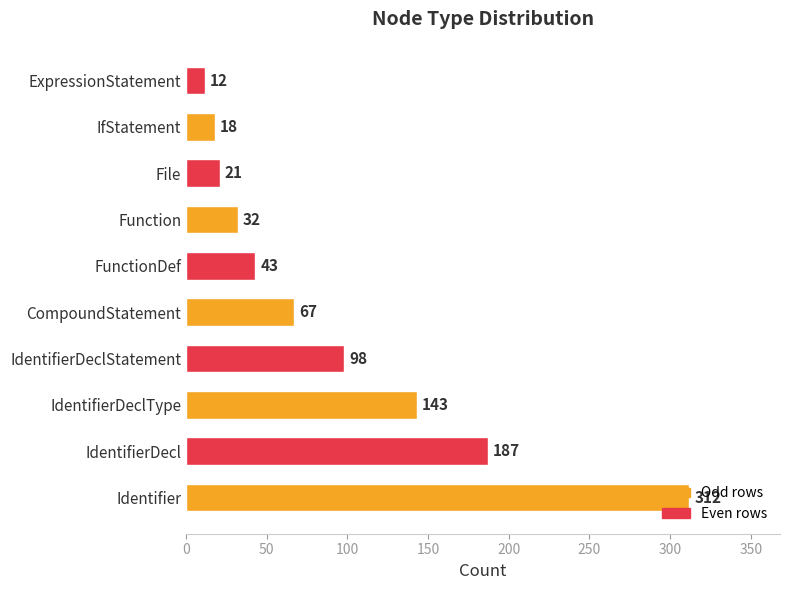

List the labels in order of value, smallest first.

ExpressionStatement, IfStatement, File, Function, FunctionDef, CompoundStatement, IdentifierDeclStatement, IdentifierDeclType, IdentifierDecl, Identifier